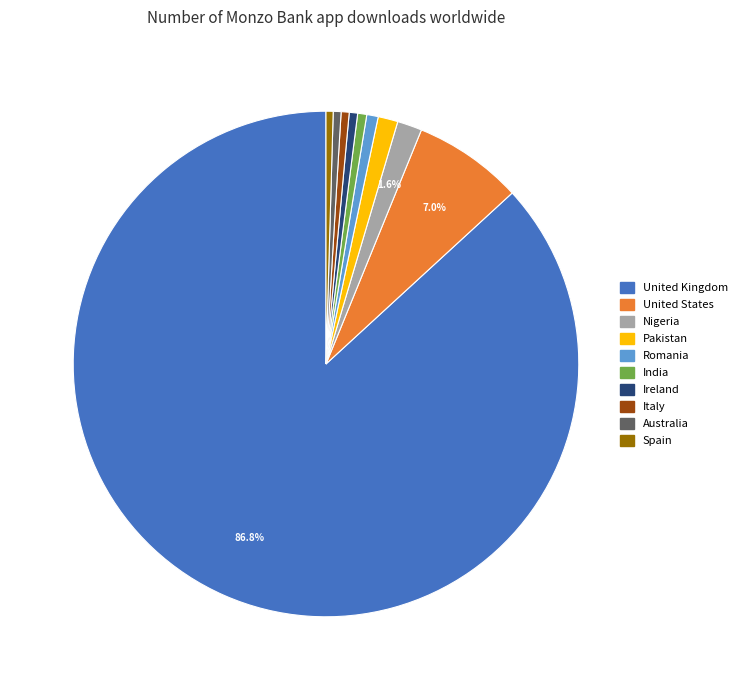

Which slice is the largest?

United Kingdom